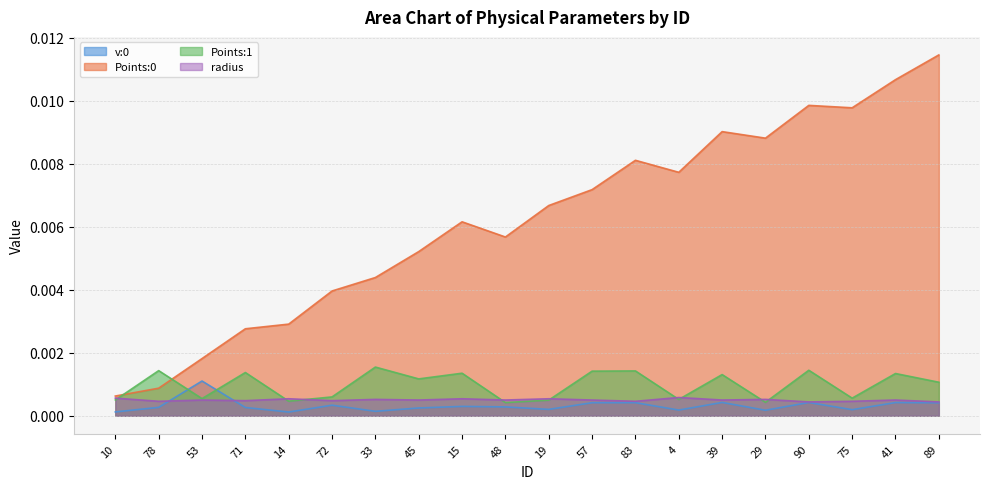

Which label corresponds to the largest value in the chart?

89